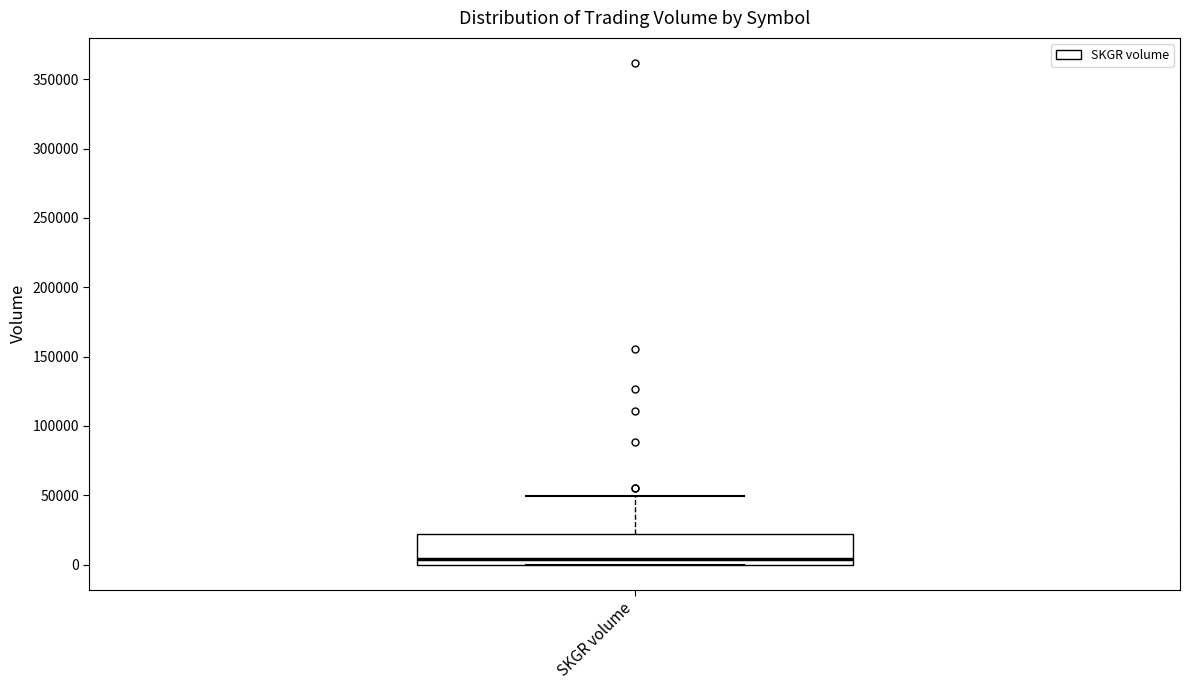

Where does the median line of the box for SKGR volume sit on the y-axis? The values are not printed on the chart, so give them approximately, as read against the axis.

5000